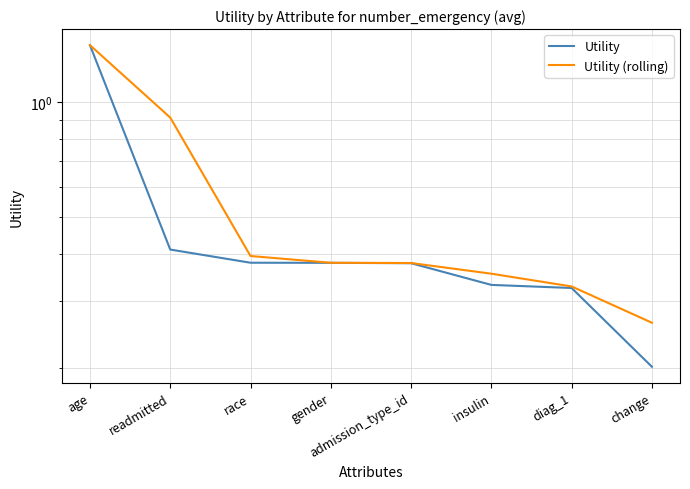

Is the value of Utility (rolling) at change greater than the value of Utility at insulin?

No